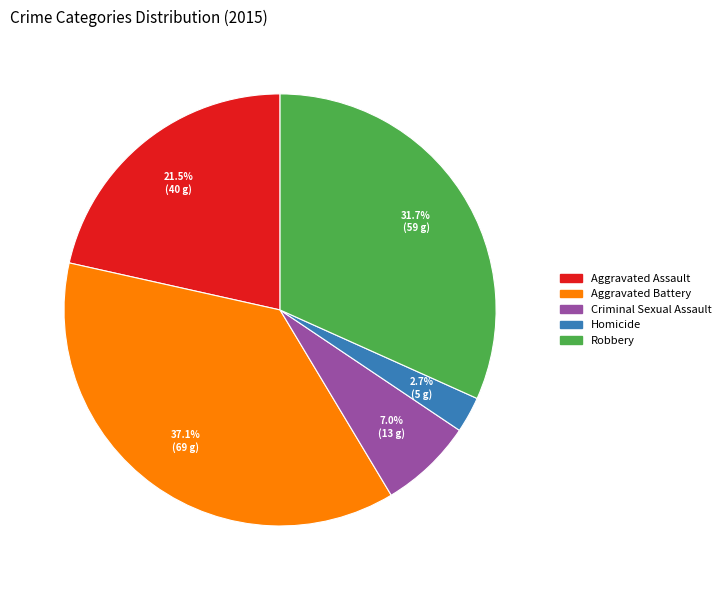

What percentage do Criminal Sexual Assault and Aggravated Assault together represent?

28.5%